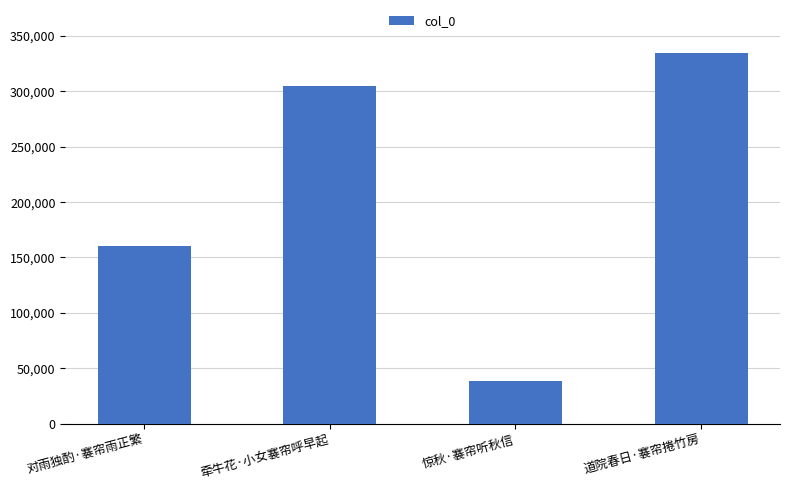

What position from the left is 惊秋·褰帘听秋信?

3